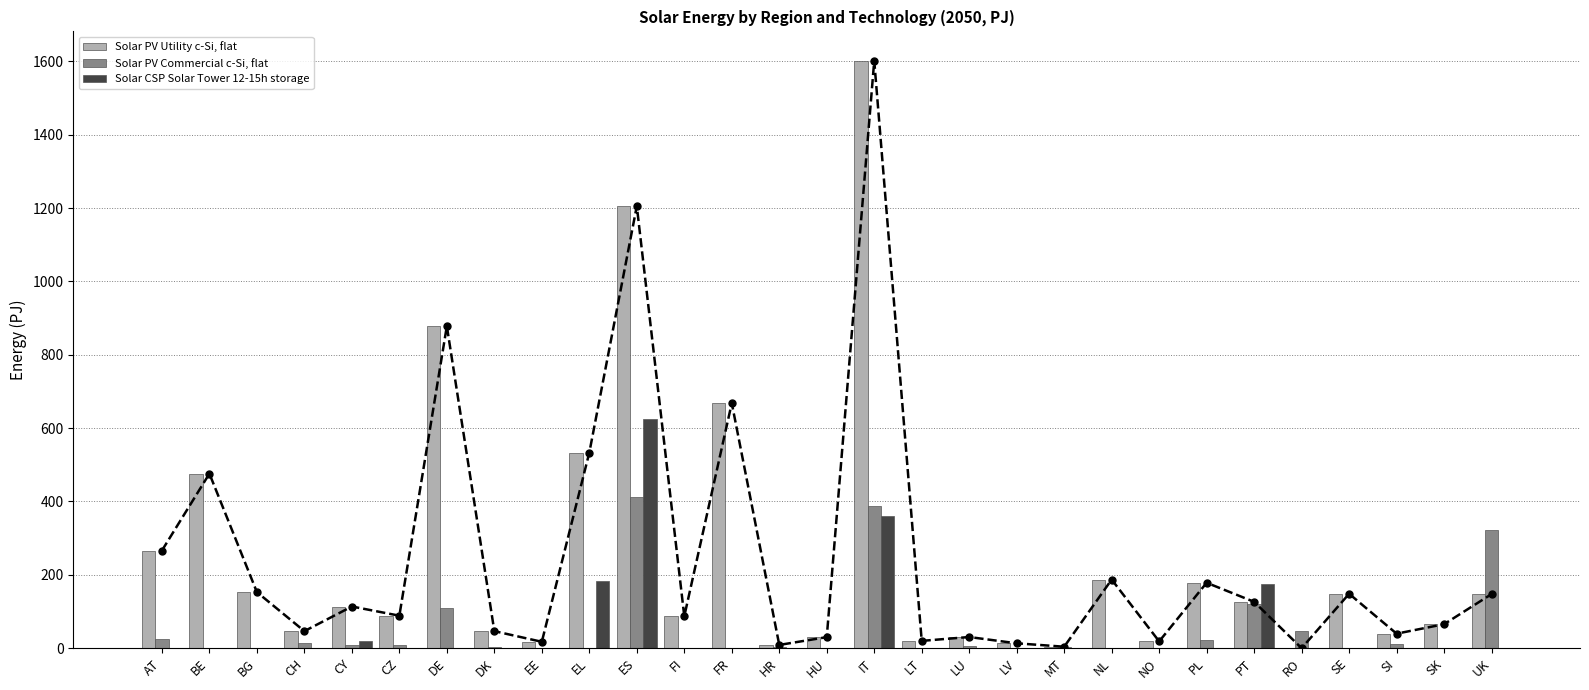

How many data points in Solar PV Commercial c-Si, flat are less than 3?

14